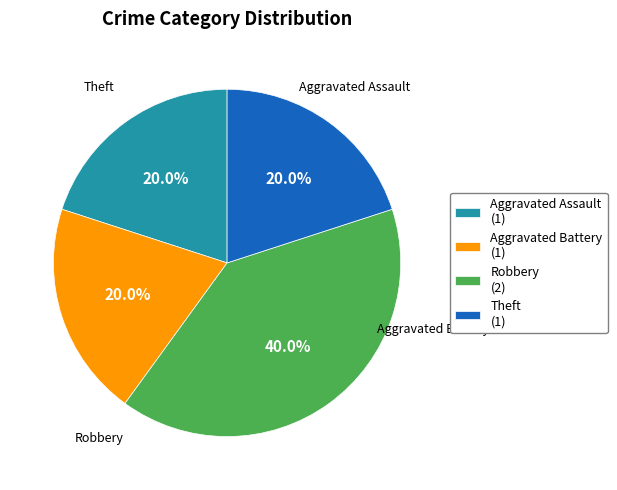

Count the number of slices in the pie.

4